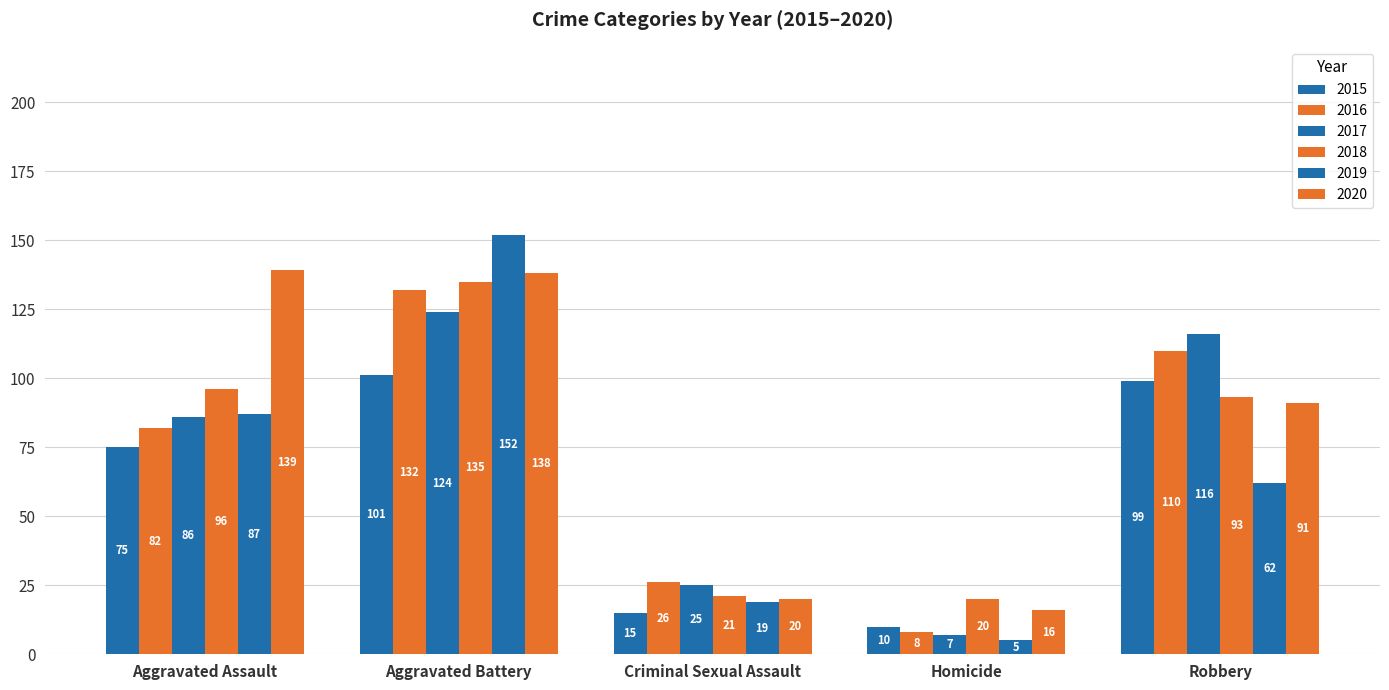

What is the maximum value for 2019?

152